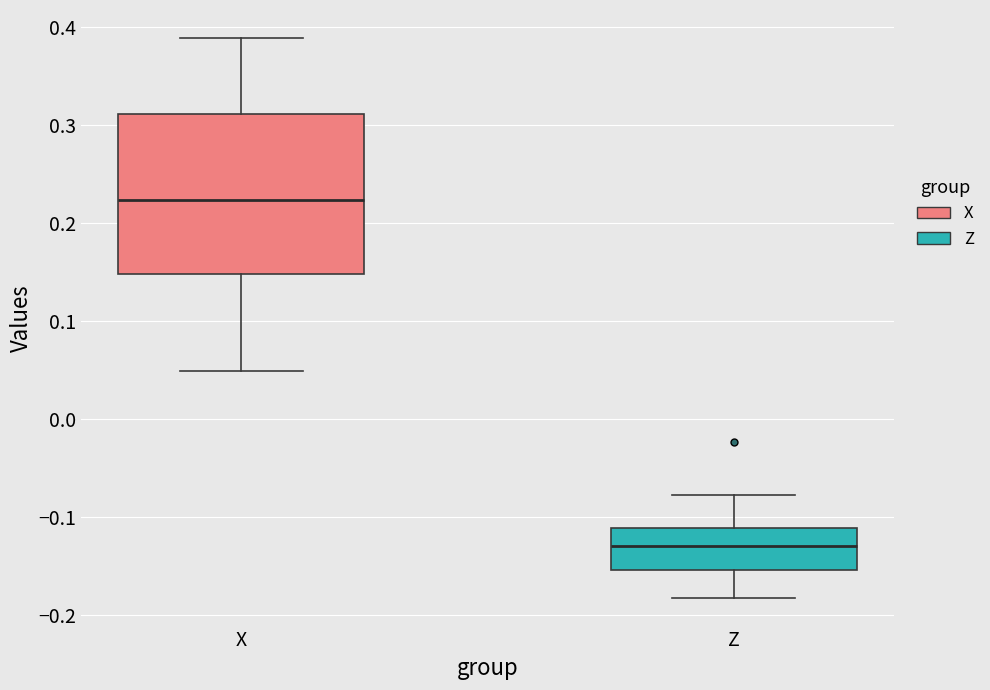

Reading left to right, transcribe this box plot: for each box, give where its median line is, the range the box spans, and where its two whiskers end, as read against the y-axis. The values are not printed on the chart, so give them approximately, as read against the axis.

X: median 0.22, box 0.15 to 0.31, whiskers 0.05 to 0.39
Z: median -0.13, box -0.15 to -0.11, whiskers -0.18 to -0.08